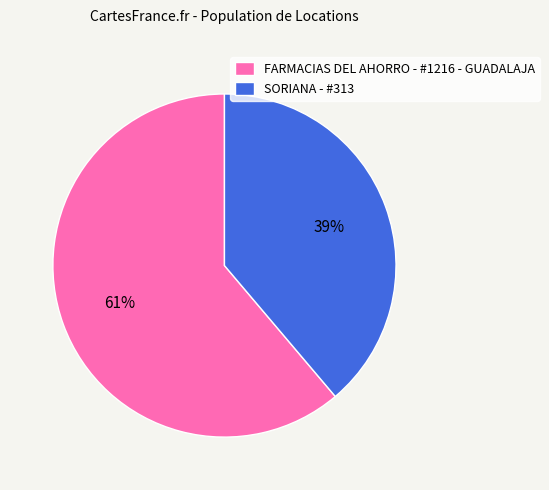

What is the largest slice in the pie chart?

FARMACIAS DEL AHORRO - #1216 - GUADALAJA